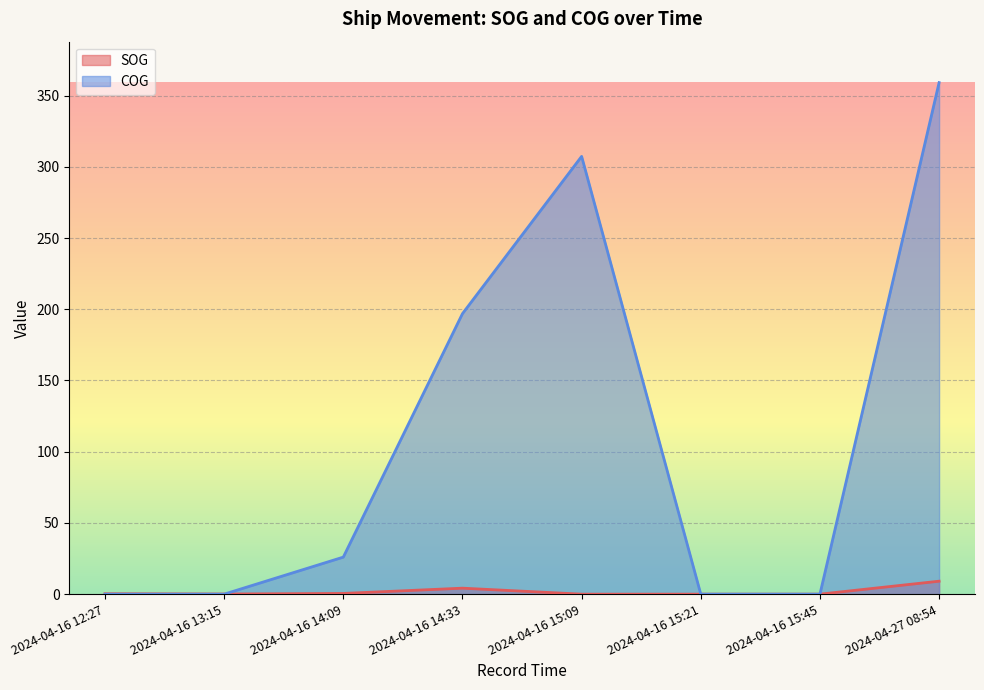

What are all the series names shown in the legend?

SOG, COG